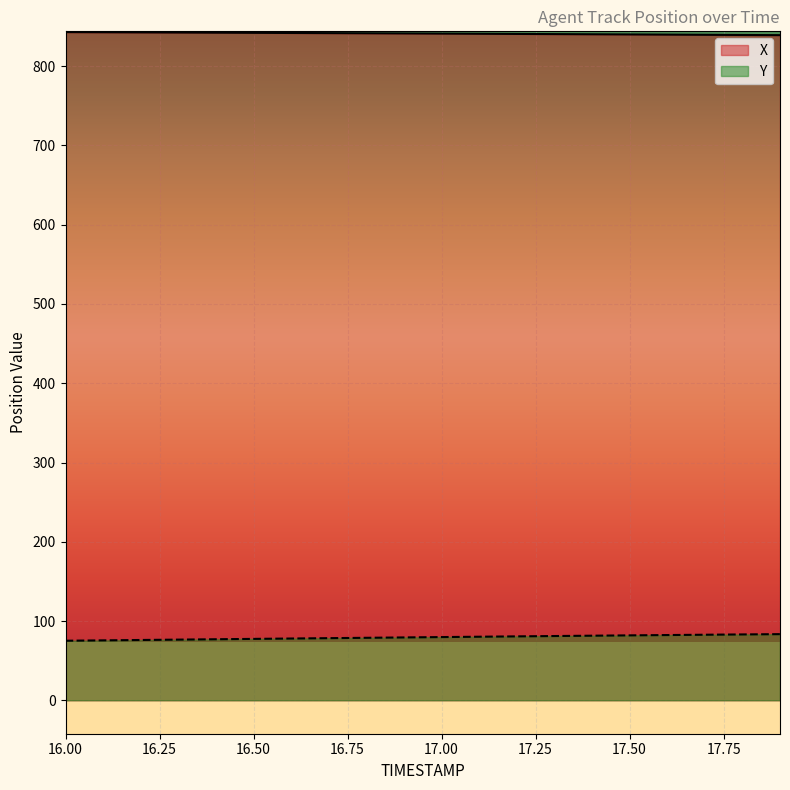

Which series changed the most between 16.1 and 17.3?

Y